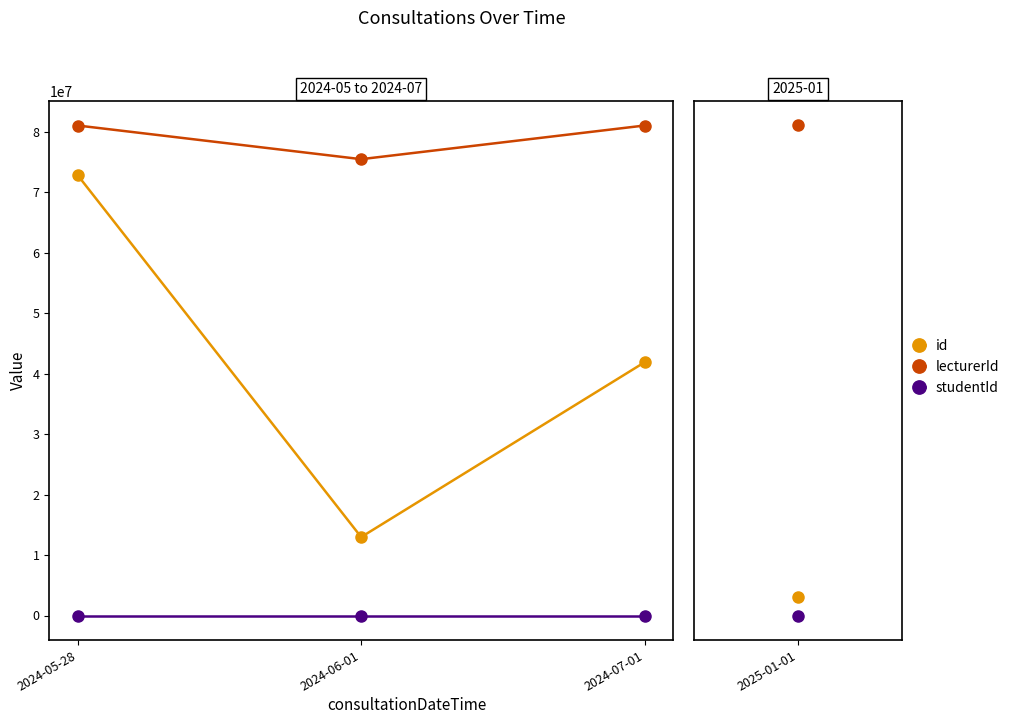

Does the chart have visible grid lines?

No